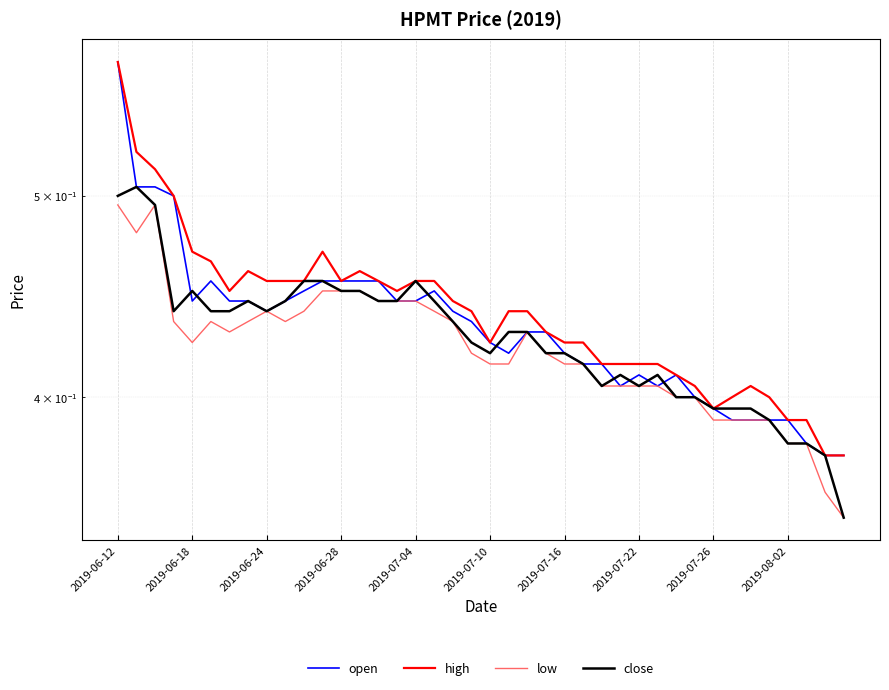

What is the sum of the open values at 21 and 30?

0.8